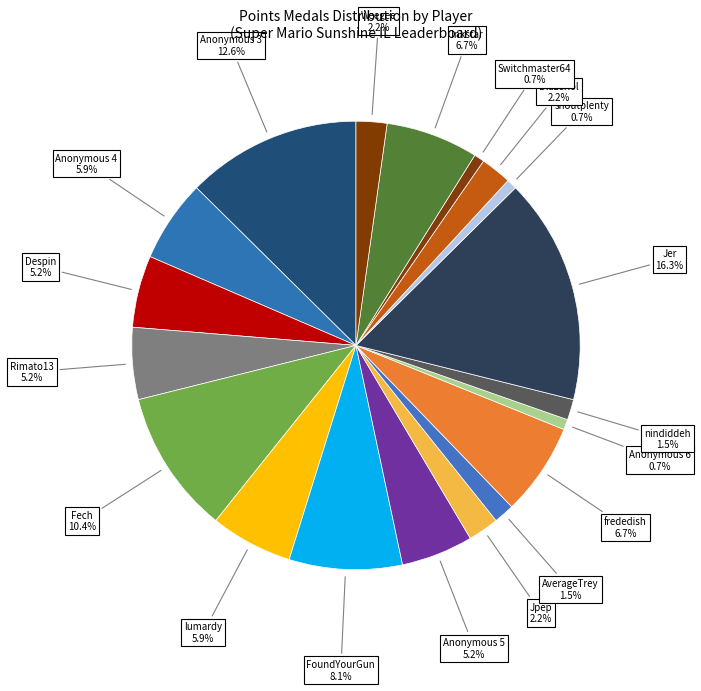

How many segments does this pie chart have?

19